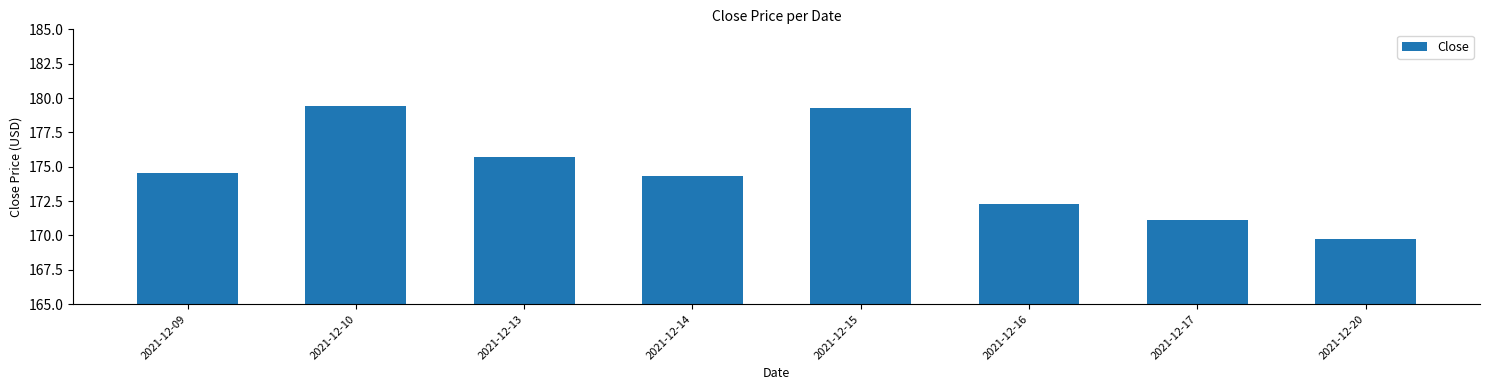

What is the average value?

174.6